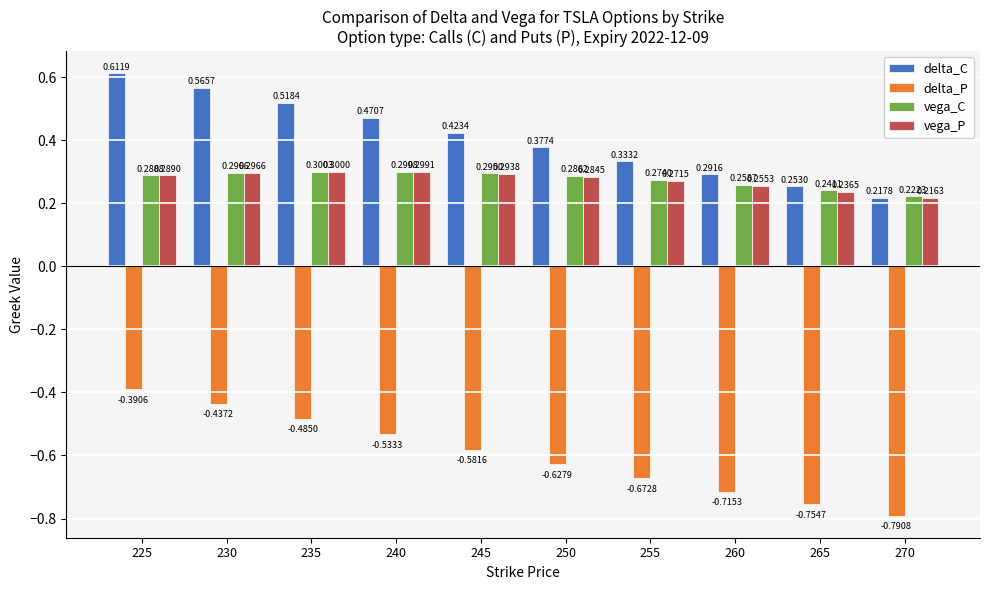

What is the sum of all vega_C values?

2.8